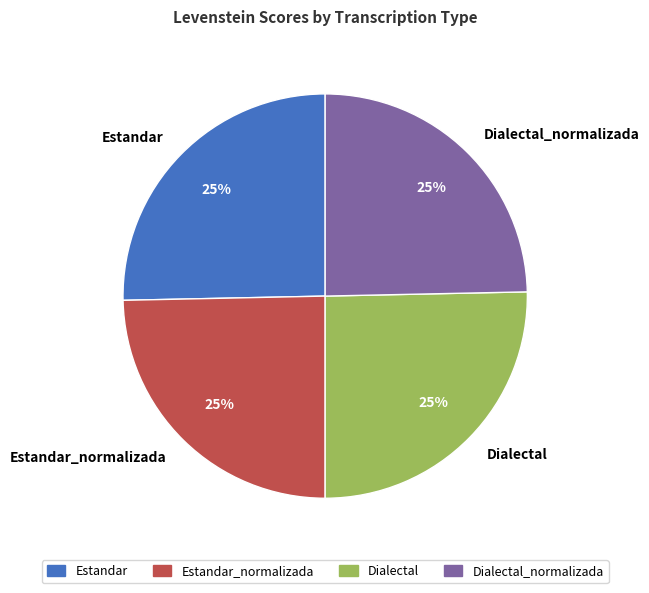

To the nearest percent, what is the combined percentage of Estandar and Dialectal_normalizada?

50%